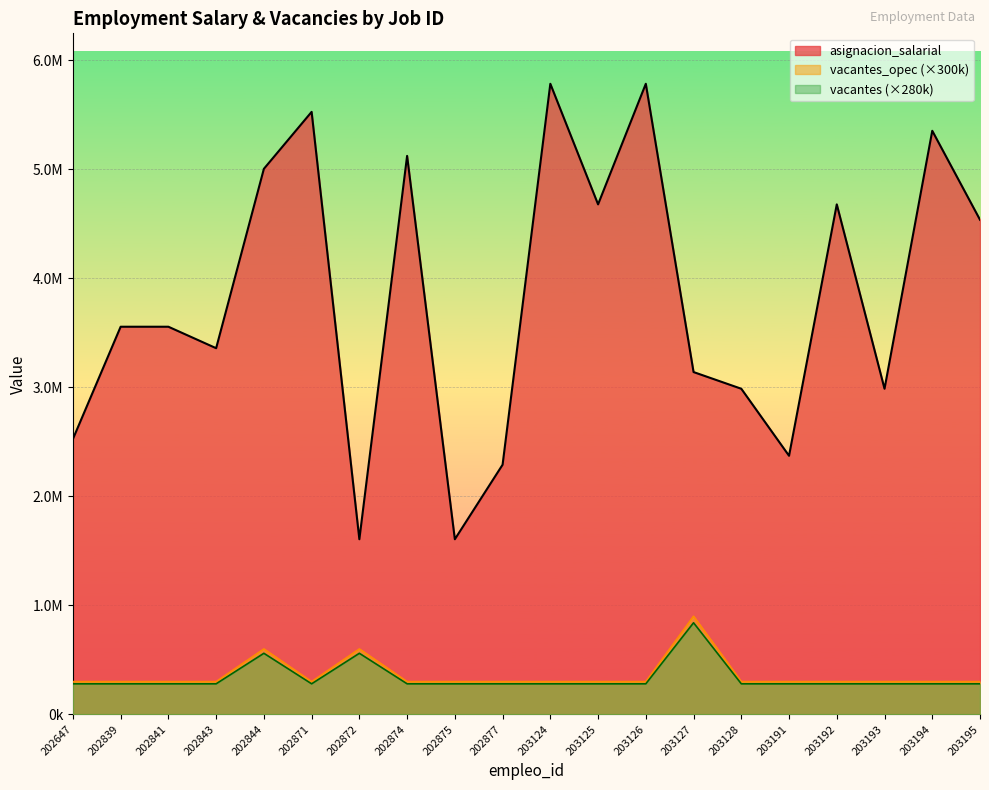

How many distinct data groups are displayed?

3